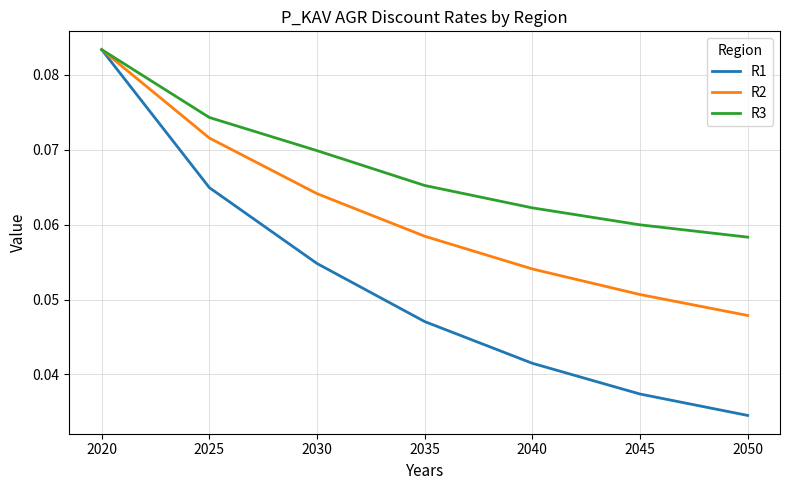

Which series has the largest total across all categories?

R3